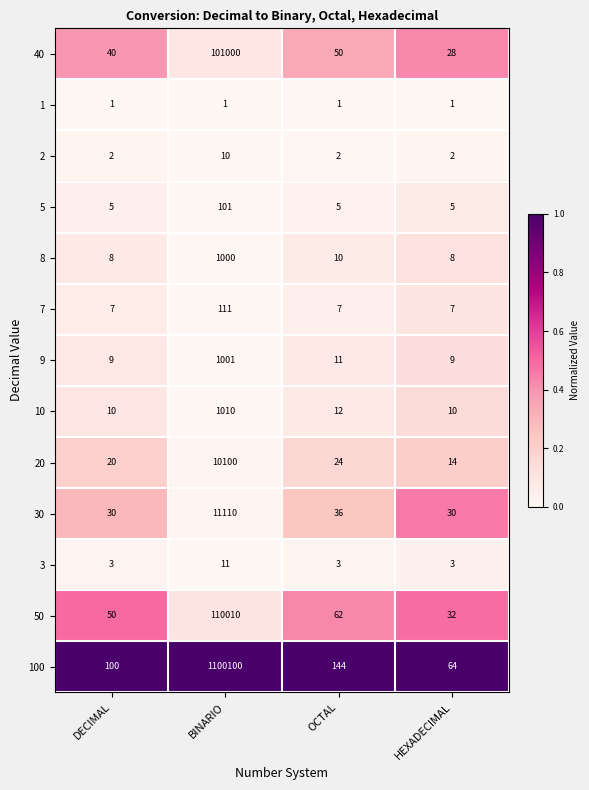

At which label does 20 first exceed 24?

BINARIO